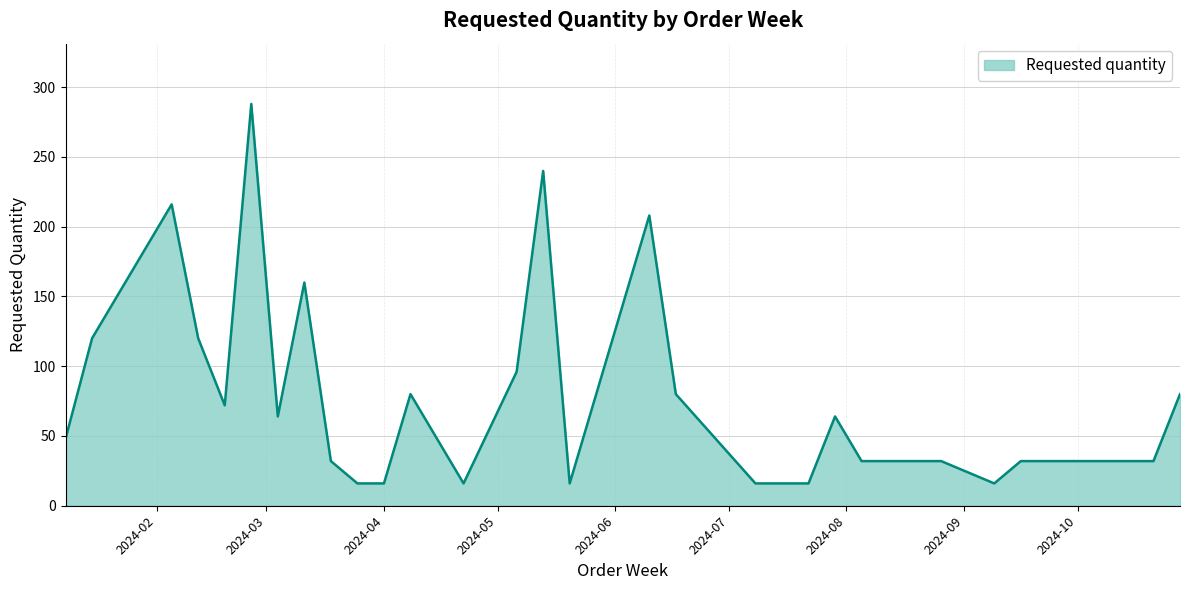

What is the minimum value shown in the chart?

16